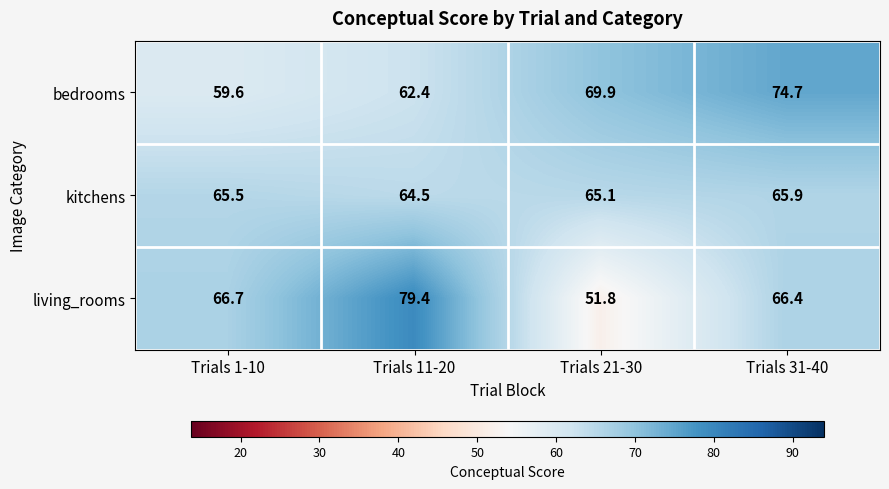

Is it true that bedrooms equals 92.7 at Trials 11-20?

False